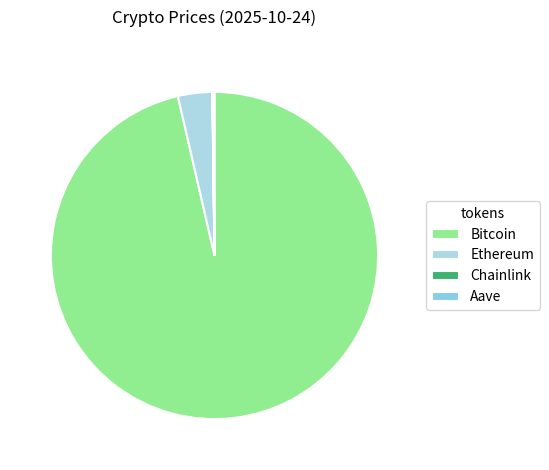

How much of the chart is everything except Aave?

99.8%